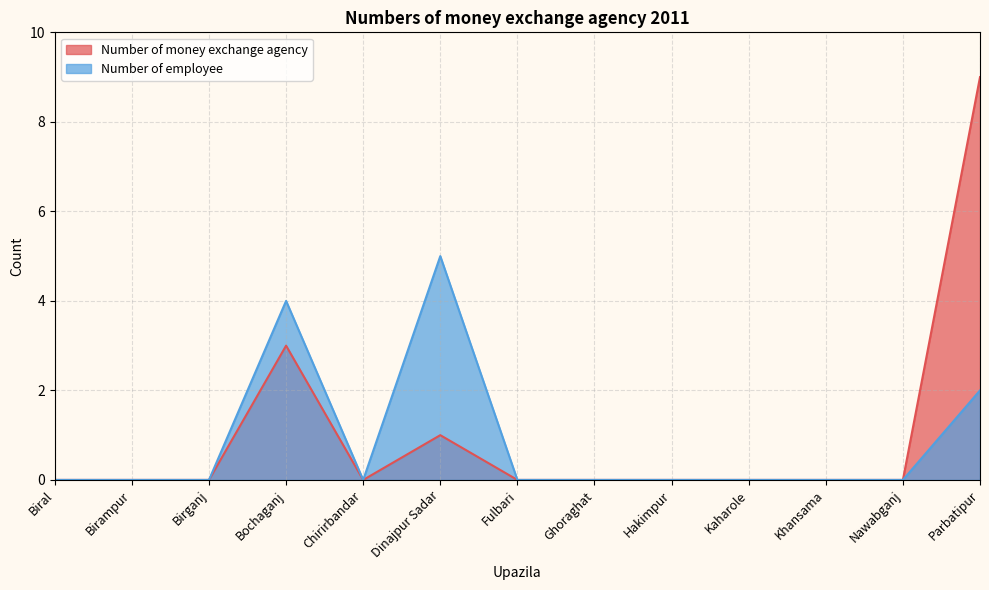

How many values in Number of employee are above zero?

3